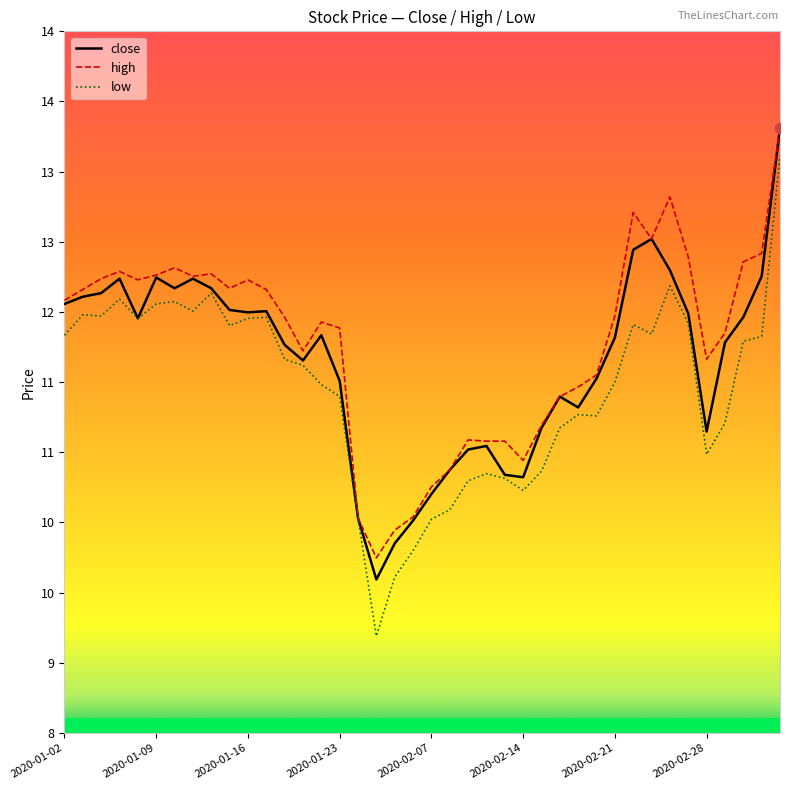

What are all the series names shown in the legend?

close, high, low